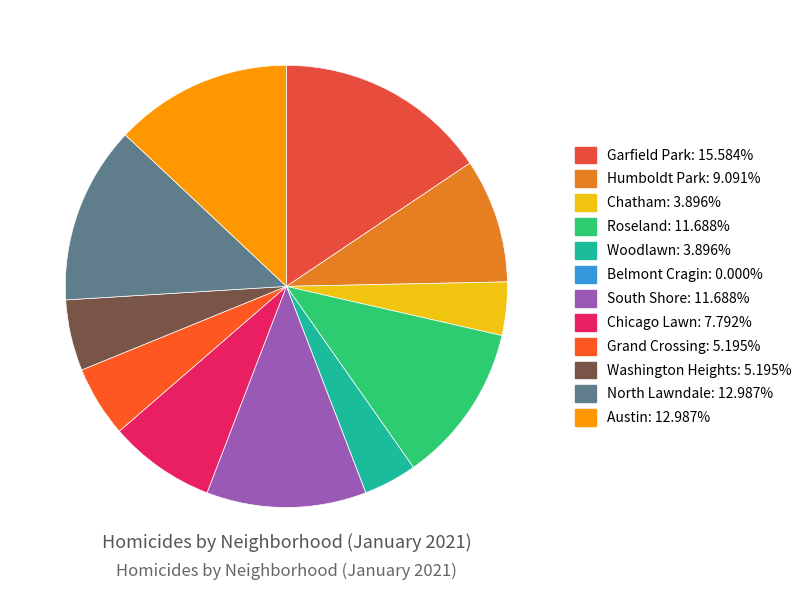

True or false: Washington Heights accounts for 18% of the total.

False